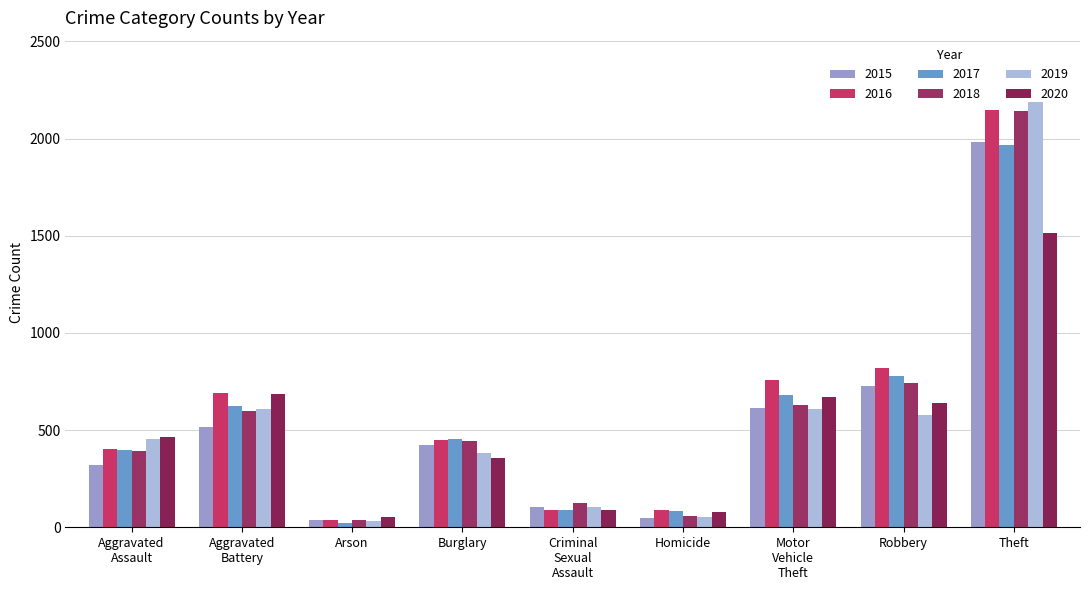

What is the sum of all 2019 values?

5008